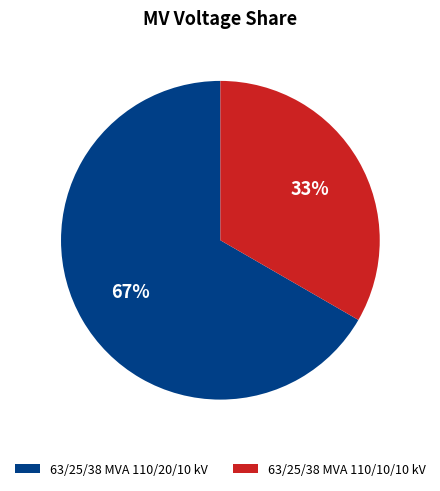

Combined, do 63/25/38 MVA 110/10/10 kV and 63/25/38 MVA 110/20/10 kV account for over 50%?

Yes